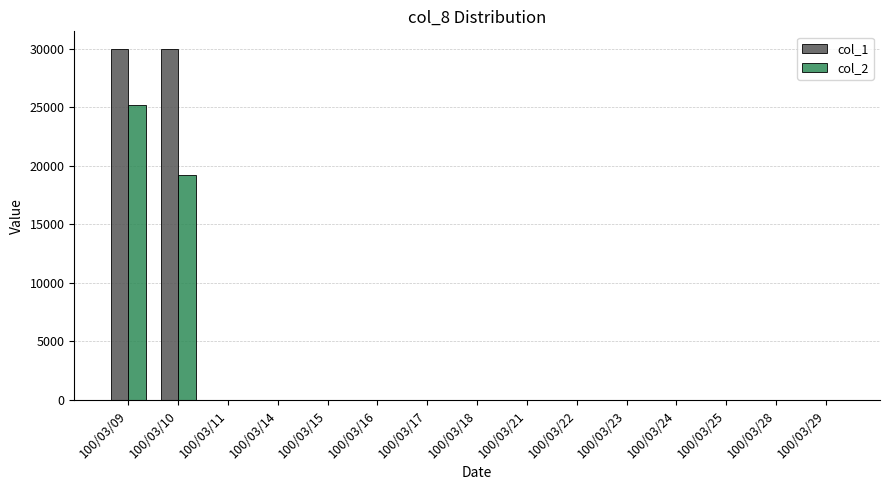

The value of col_1 at 100/03/11 is -11378. True or false?

False